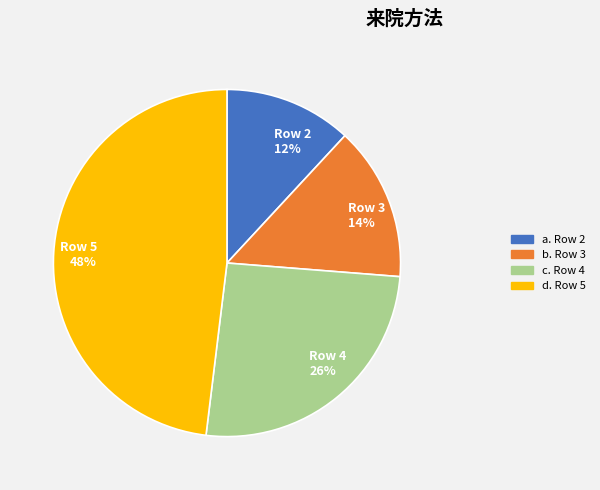

Which category has the smallest portion of the pie?

Row 2 12%